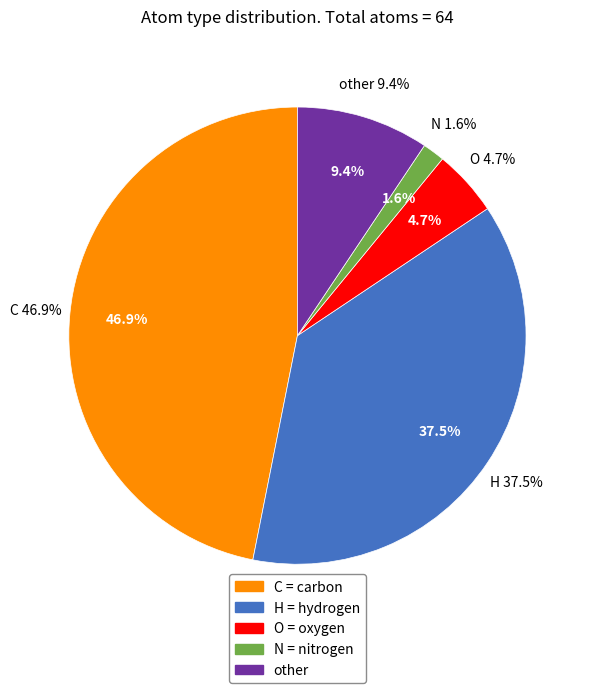

To the nearest percent, what is the difference between the O and H slice percentages?

33%